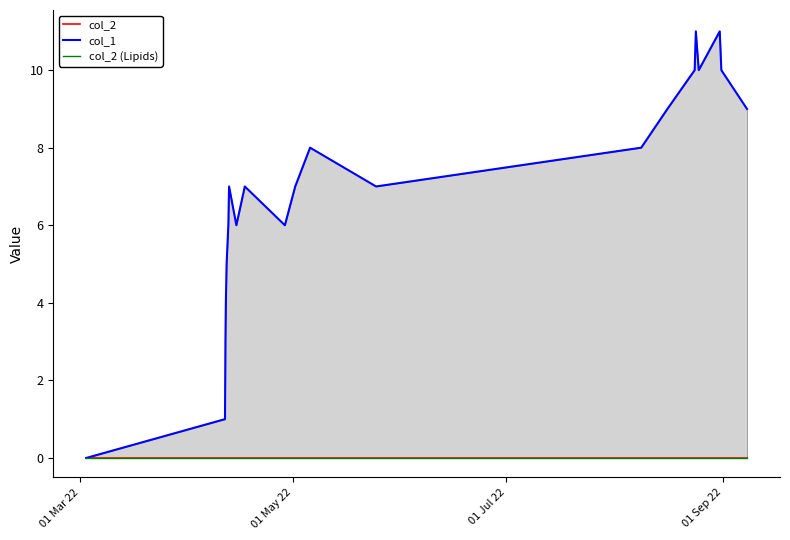

Which series has the largest total across all categories?

col_1